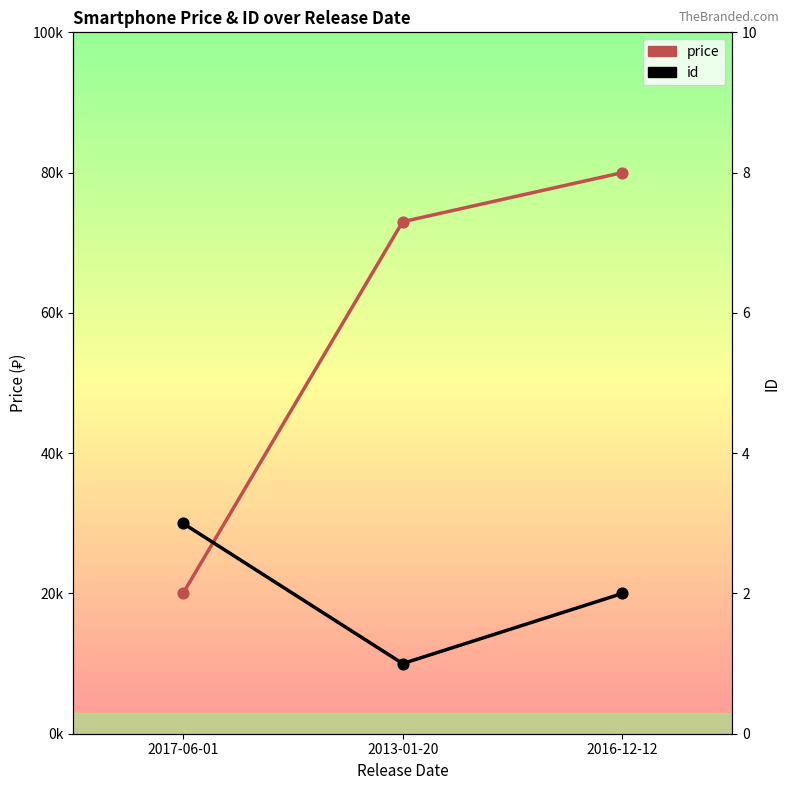

Which series contains the highest Y value?

price